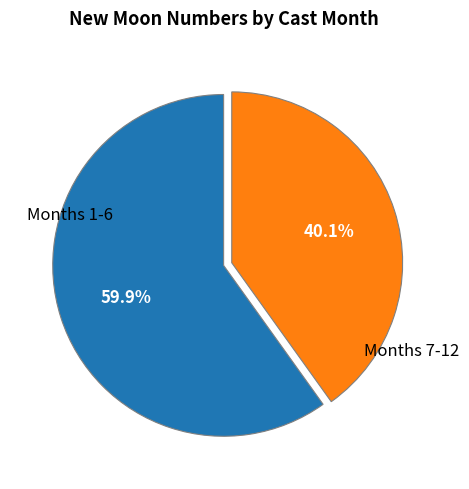

Is there any slice that represents more than half of the pie?

Yes